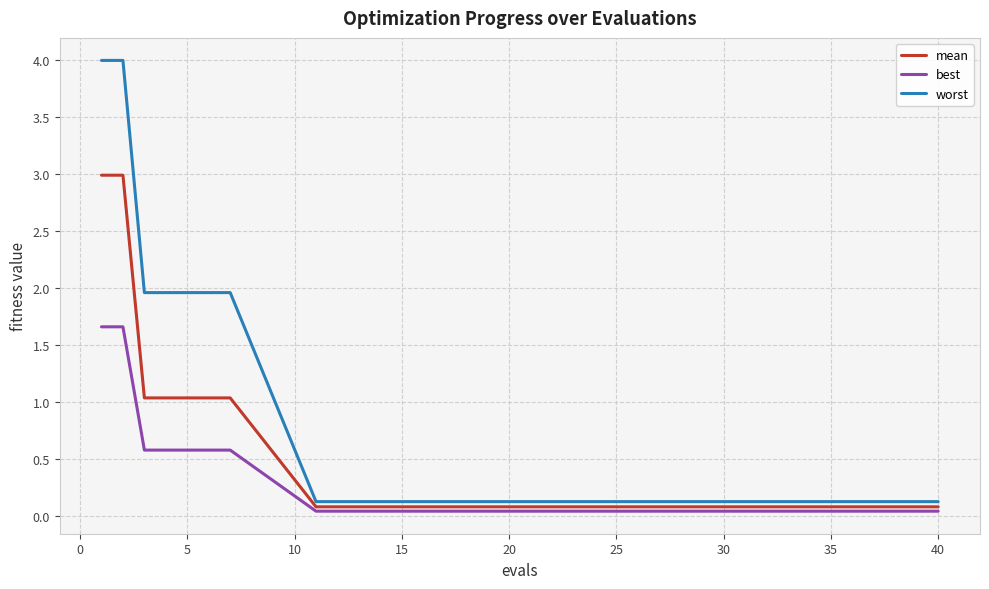

Count the number of categories in the chart.

17